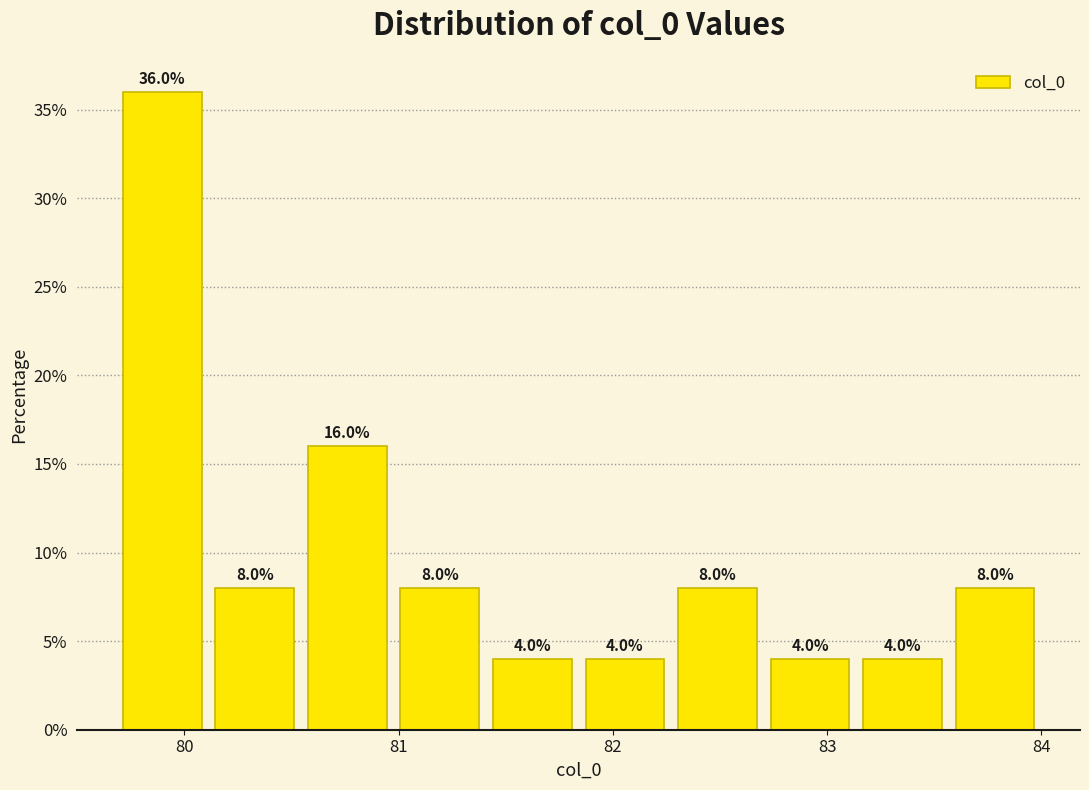

Which range on the x-axis has the tallest bar?

79.7 to 80.1